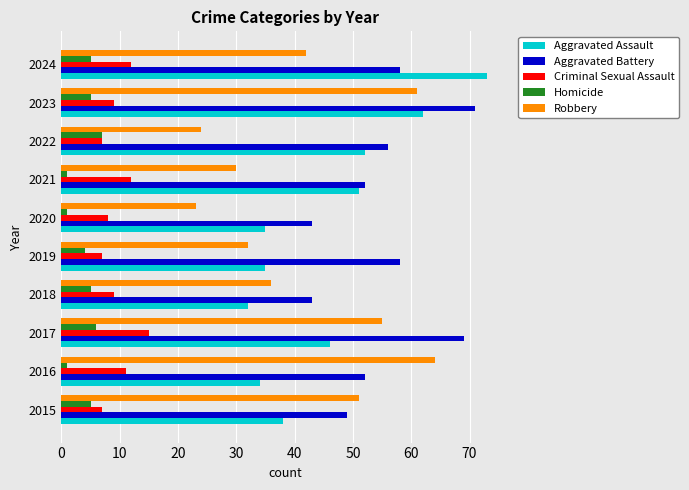

What are all the series names shown in the legend?

Aggravated Assault, Aggravated Battery, Criminal Sexual Assault, Homicide, Robbery